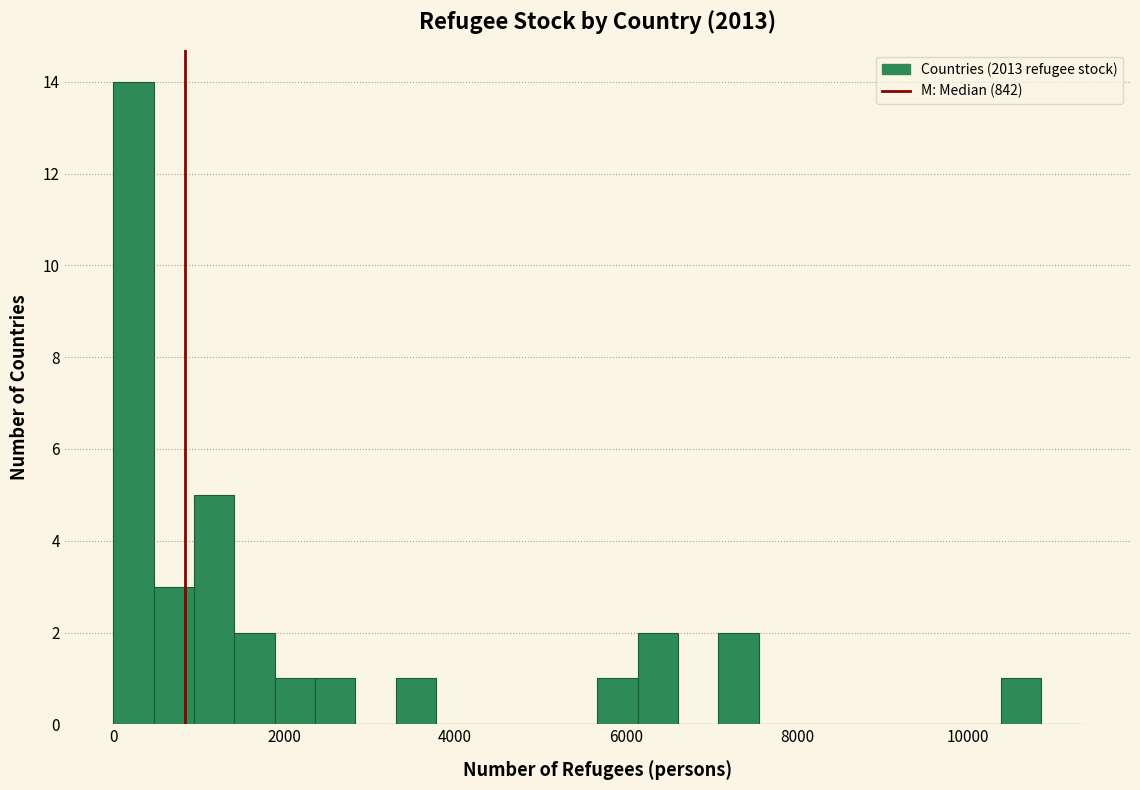

Read against the x-axis, roughly where is the centre of the tallest bar?

200